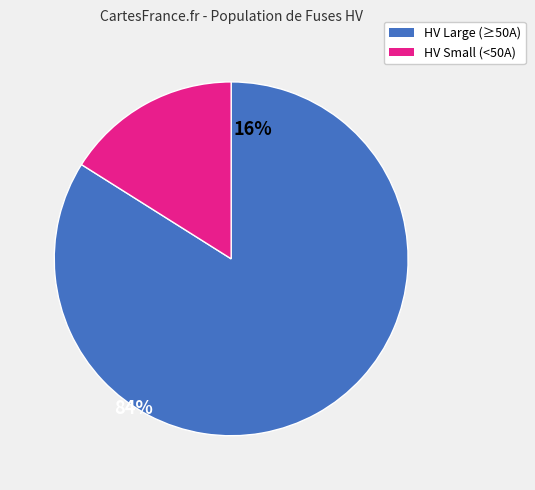

Count the number of slices in the pie.

2